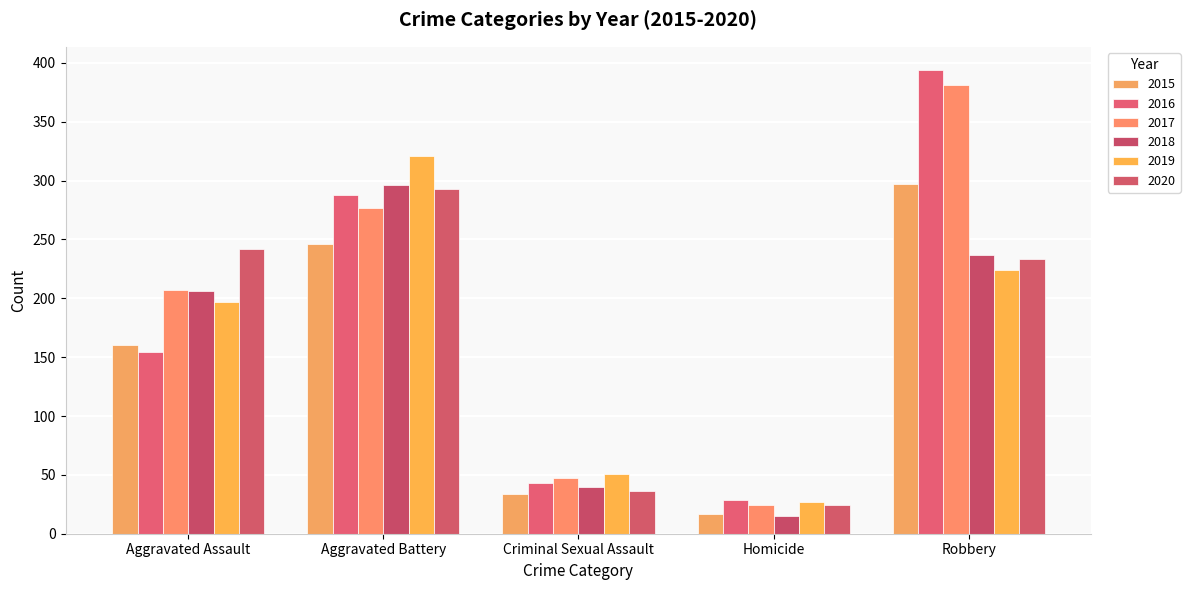

How many data points in 2020 are less than 233?

2